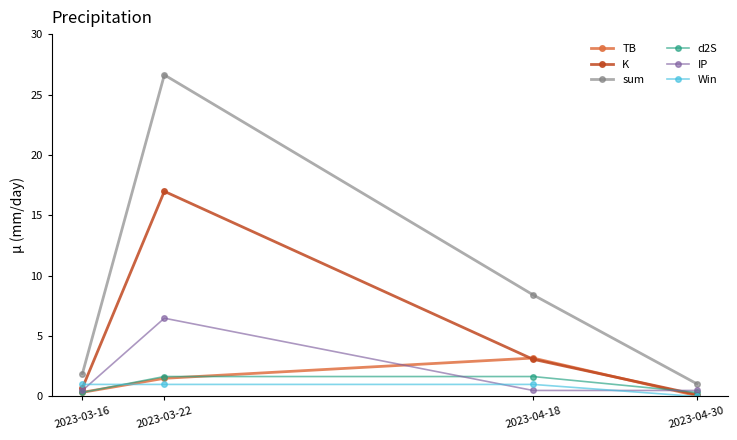

What is the sum of all K values?

20.9